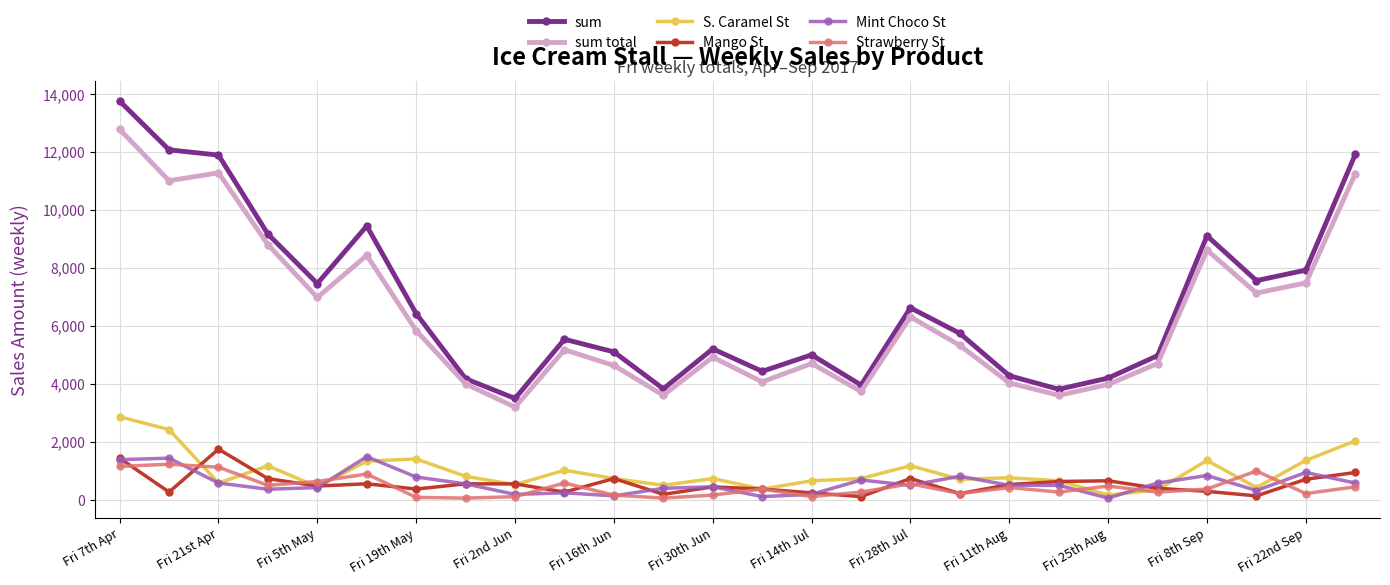

What is the maximum value for Strawberry St?

1222.0